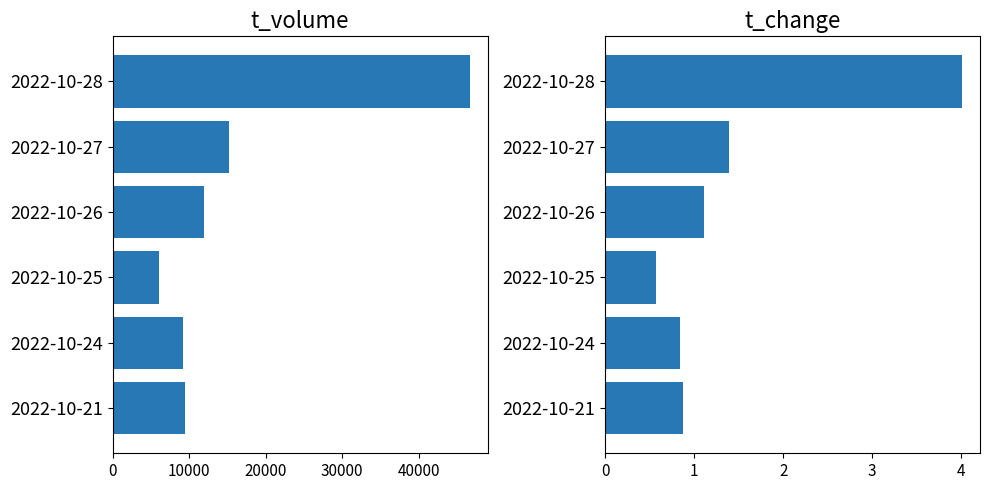

How many values in the t_volume series are below 11908?

3